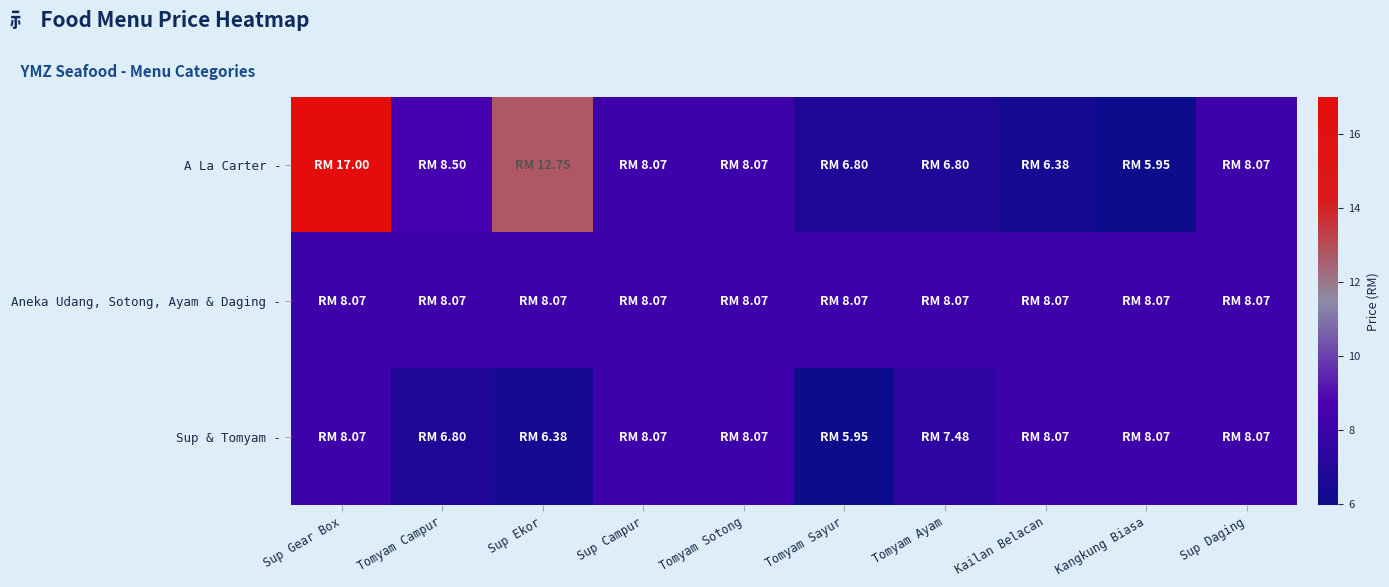

What is the total value across all series at Tomyam Campur?

23.4